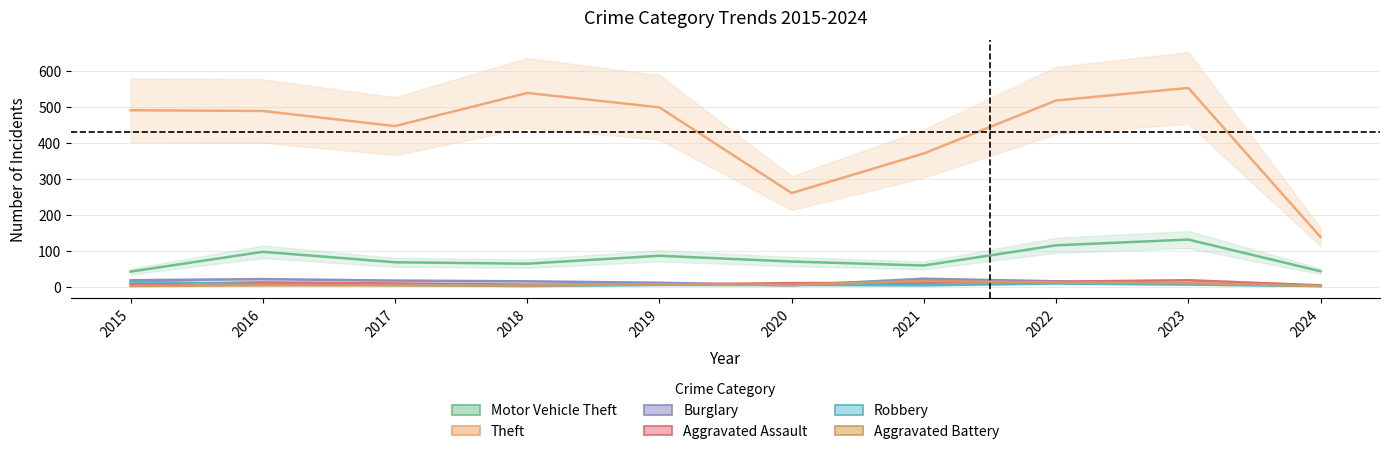

Which series has the largest range (max minus min)?

Theft